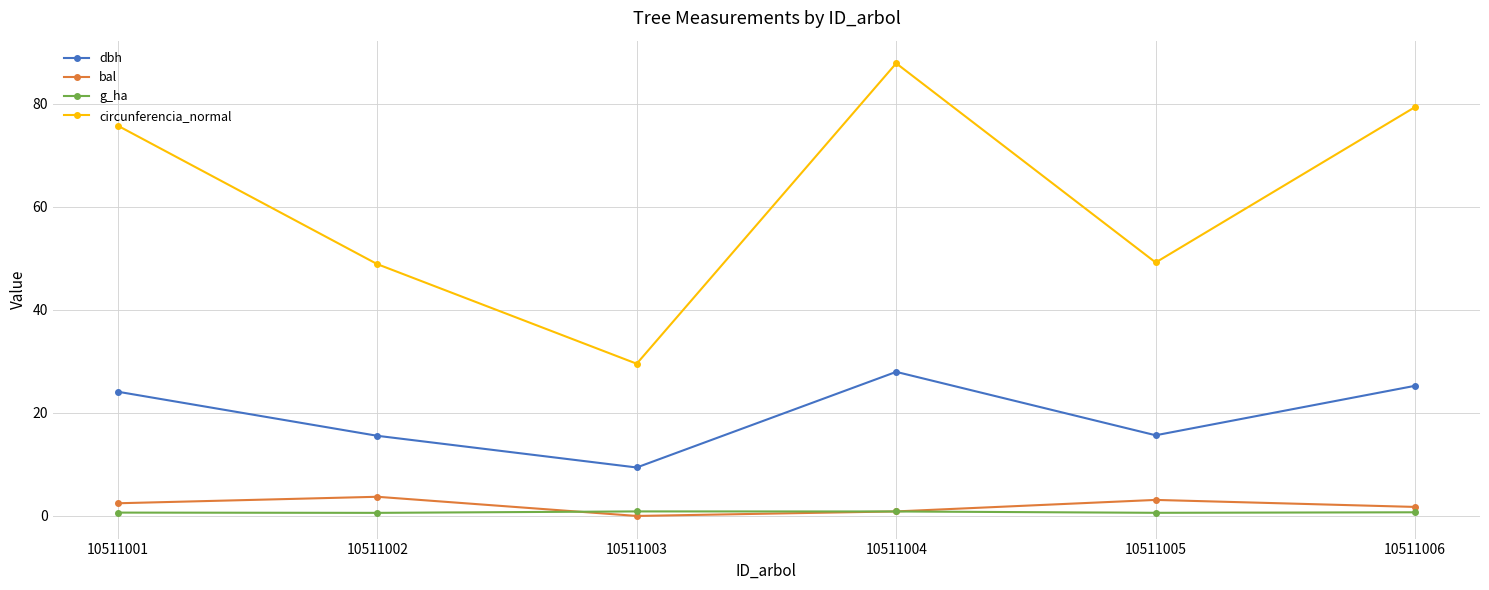

Is it true that dbh equals 13.1 at 10511006?

False